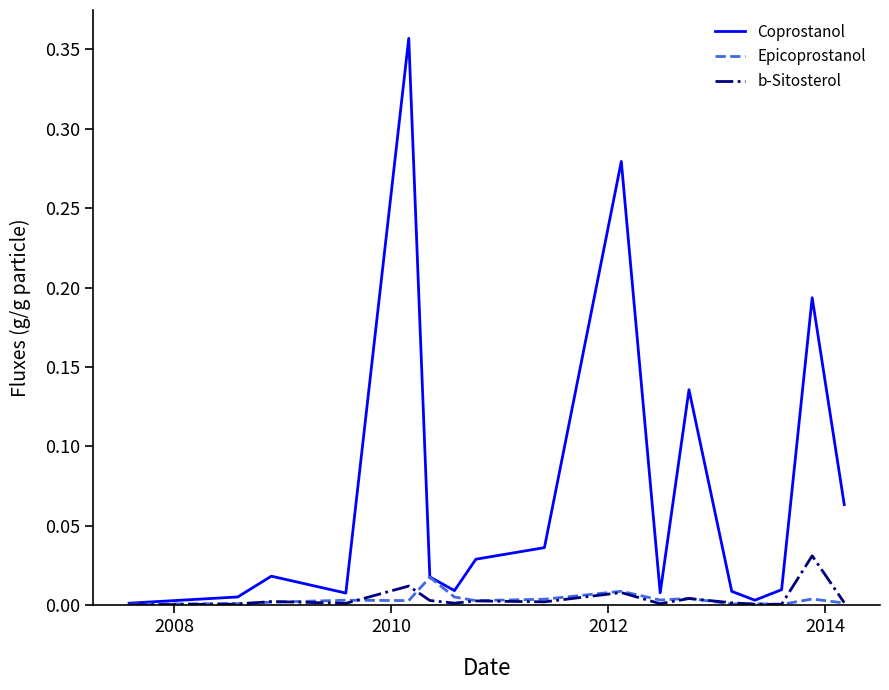

What are all the series names shown in the legend?

Coprostanol, Epicoprostanol, b-Sitosterol